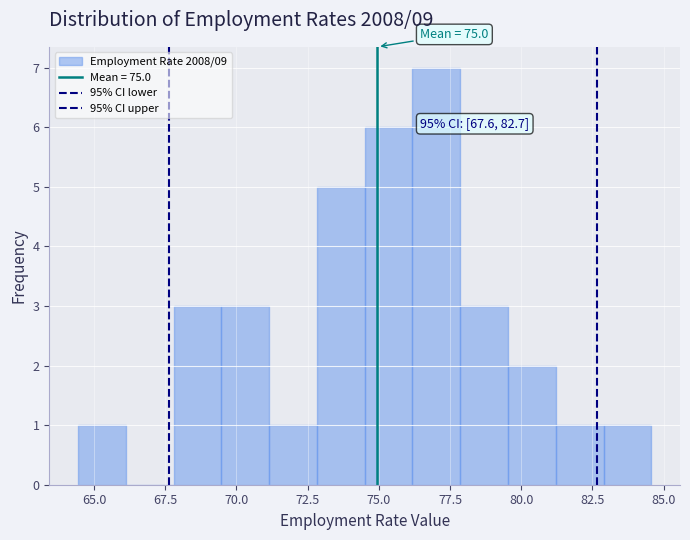

Around what value on the x-axis is the tallest bar? Give the approximate position of its centre, as read against the axis.

77.0